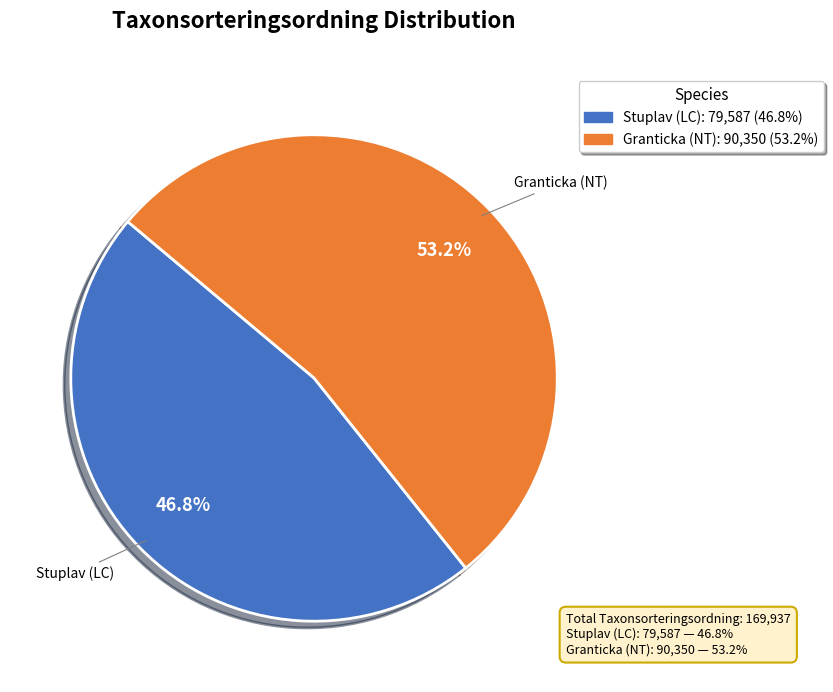

Does any single category account for the majority?

Yes